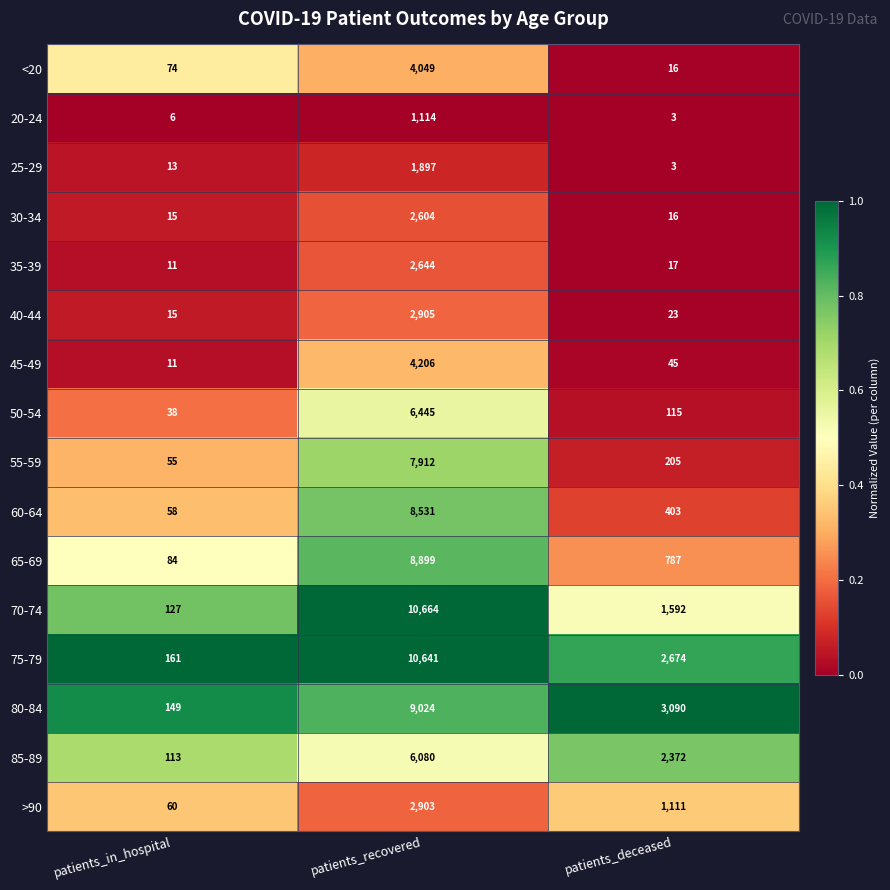

What is the difference between the second highest and minimum values in the <20 series?

58